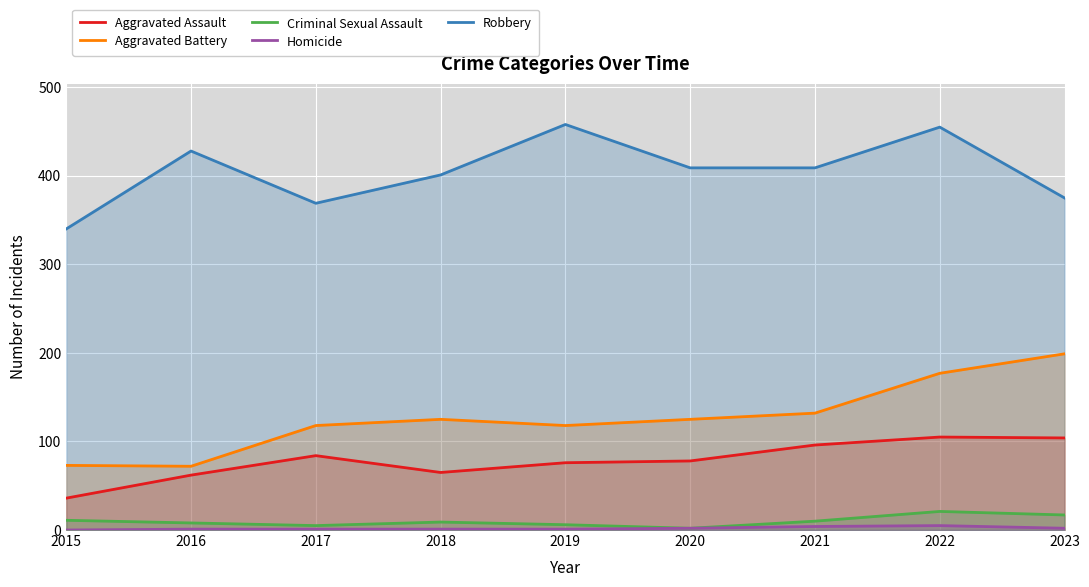

True or false: Aggravated Battery and Criminal Sexual Assault intersect in this chart.

False